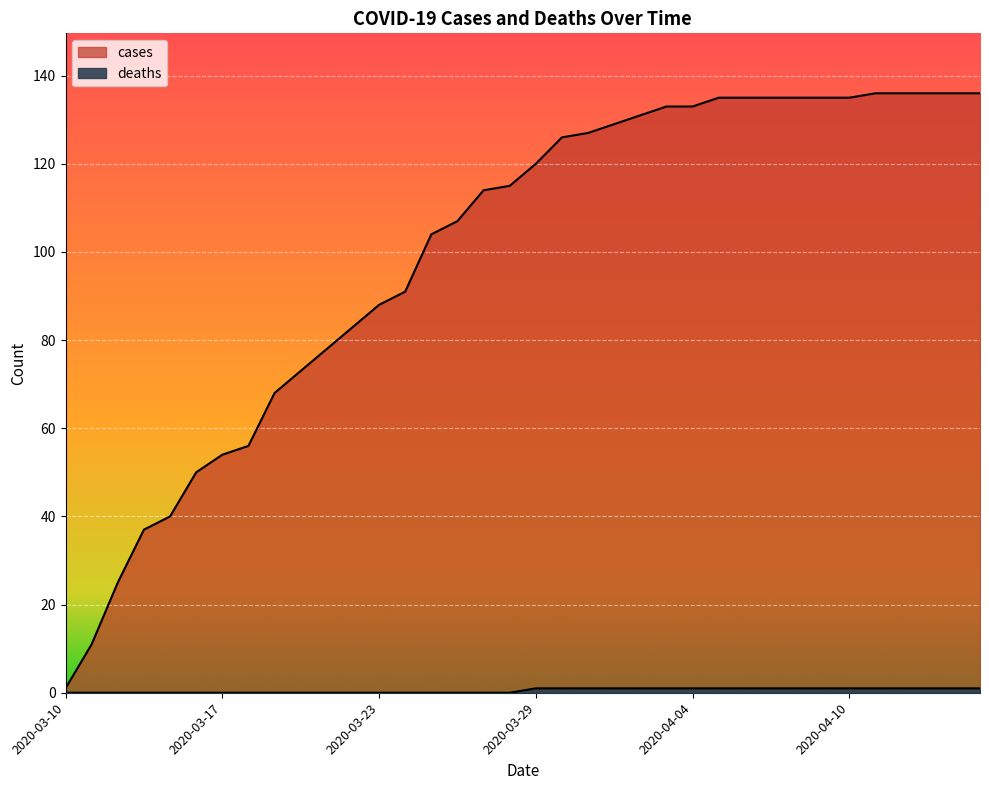

True or false: cases and deaths intersect in this chart.

False